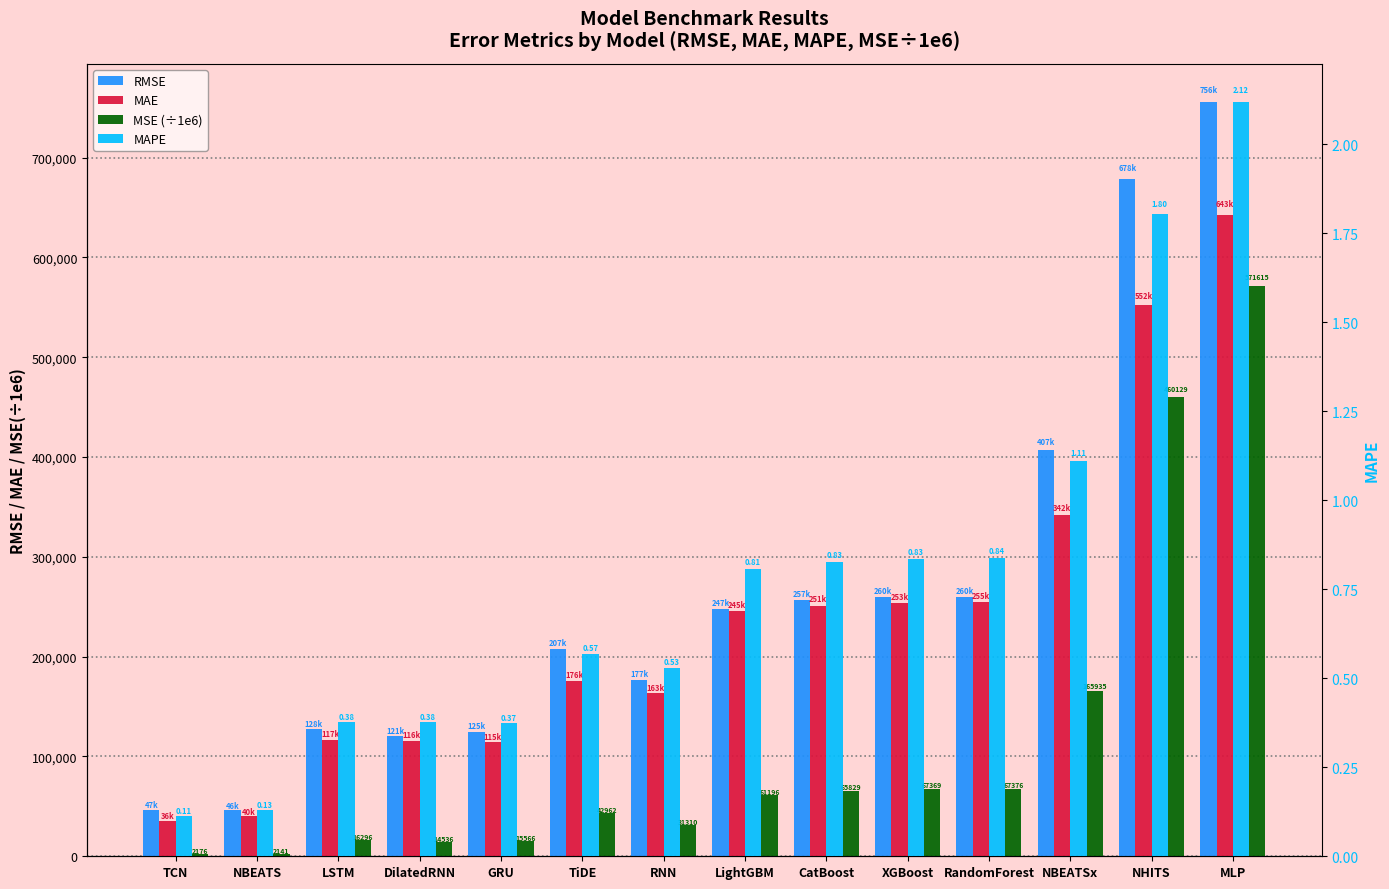

How many values in the MSE (÷1e6) series exceed 61196?

7